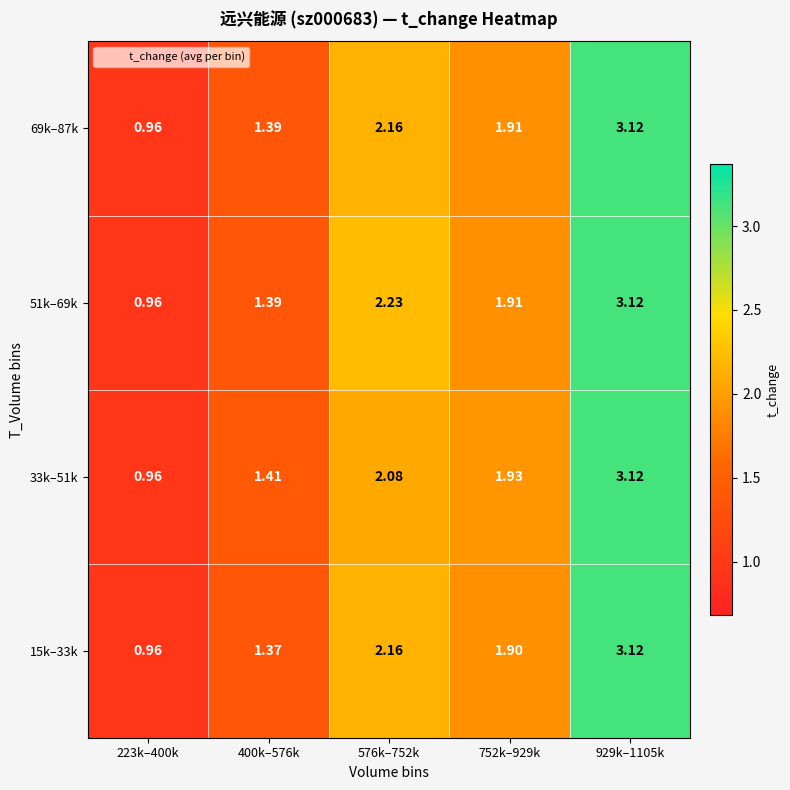

Is the value of 51k–69k at 223k–400k greater than the value of 33k–51k at 929k–1105k?

No